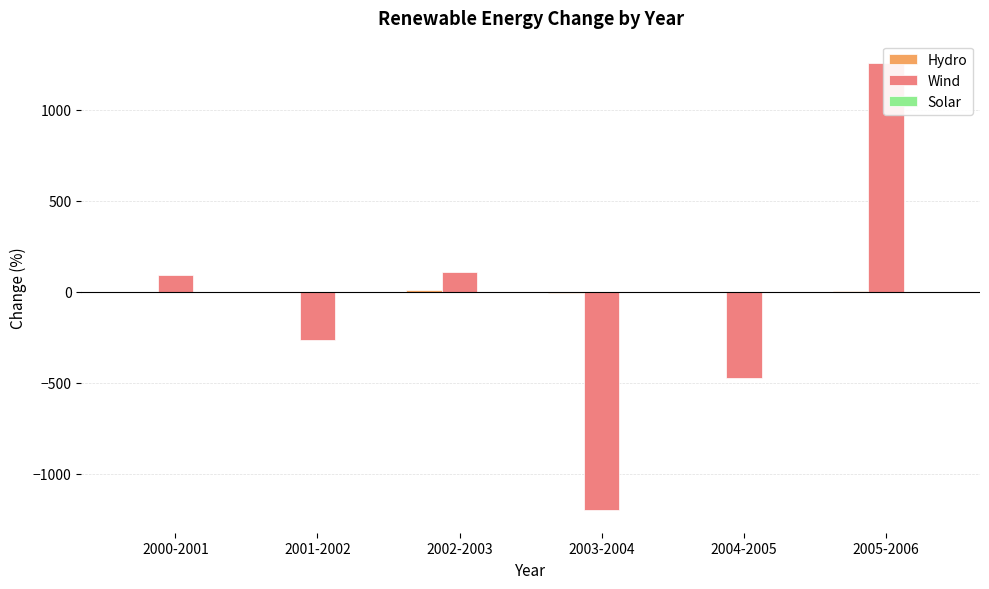

At which label does Wind first exceed 91?

2000-2001